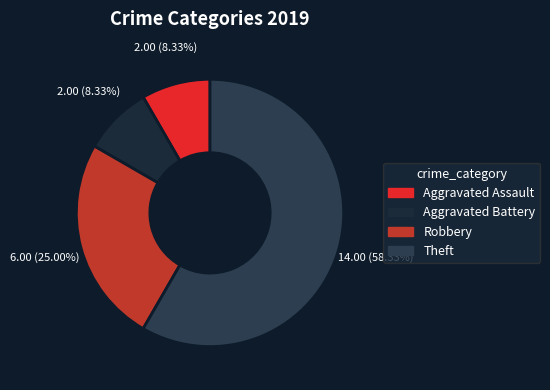

How many segments does this pie chart have?

4